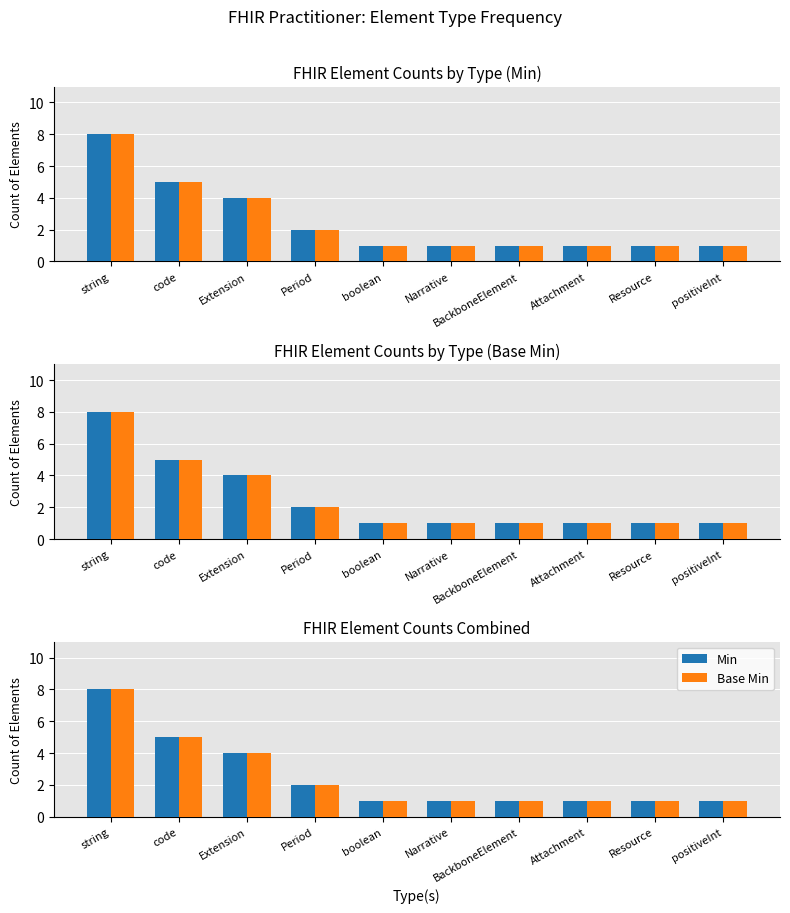

Rank the categories by Base Min value from lowest to highest.

boolean, Narrative, BackboneElement, Attachment, Resource, positiveInt, Period, Extension, code, string